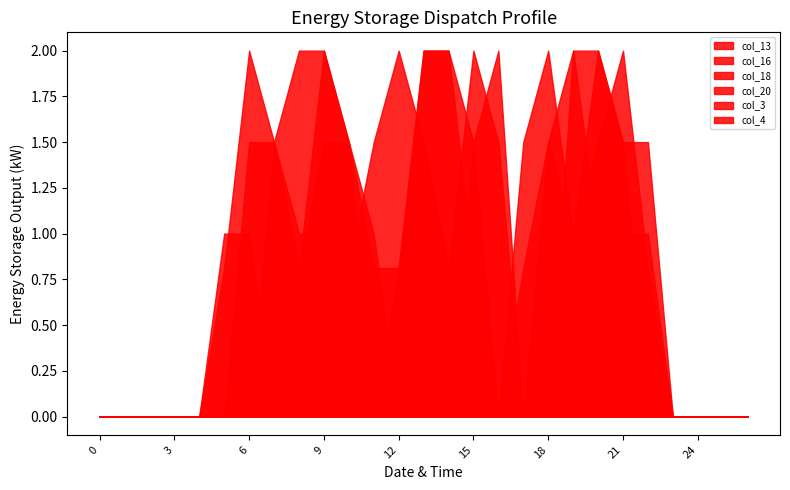

Does the chart have visible grid lines?

No